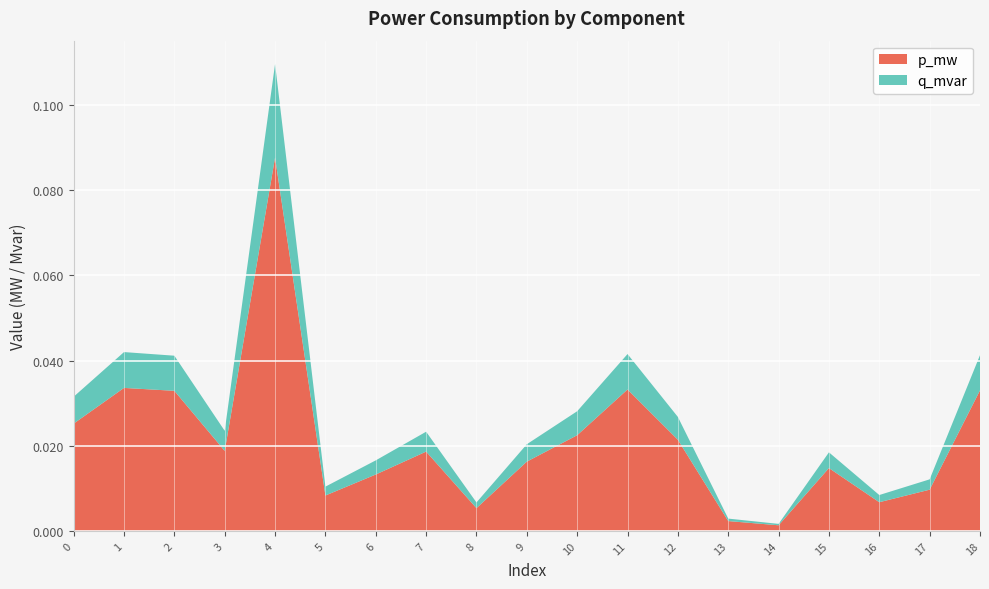

Reading left to right, list all the values displayed in this chart.

p_mw: 0=0.0	1=0.0	2=0.0	3=0.0	4=0.1	5=0.0	6=0.0	7=0.0	8=0.0	9=0.0	10=0.0	11=0.0	12=0.0	13=0.0	14=0.0	15=0.0	16=0.0	17=0.0	18=0.0
q_mvar: 0=0.0	1=0.0	2=0.0	3=0.0	4=0.0	5=0.0	6=0.0	7=0.0	8=0.0	9=0.0	10=0.0	11=0.0	12=0.0	13=0.0	14=0.0	15=0.0	16=0.0	17=0.0	18=0.0